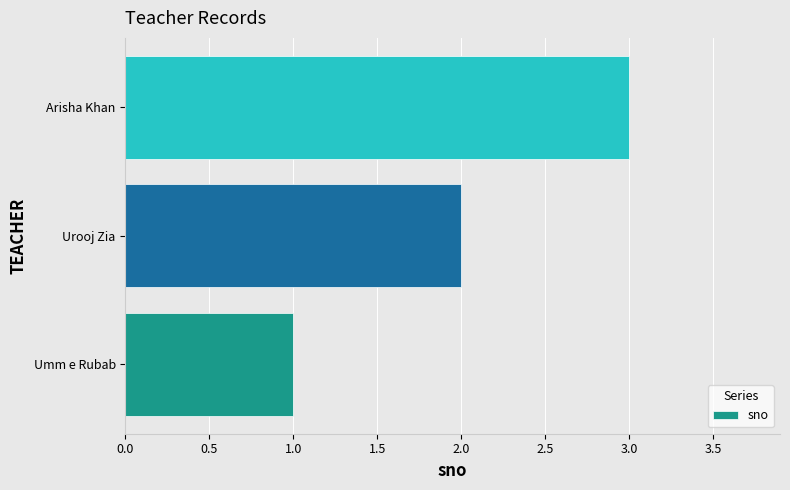

List the labels in order of value, smallest first.

Umm e Rubab, Urooj Zia, Arisha Khan